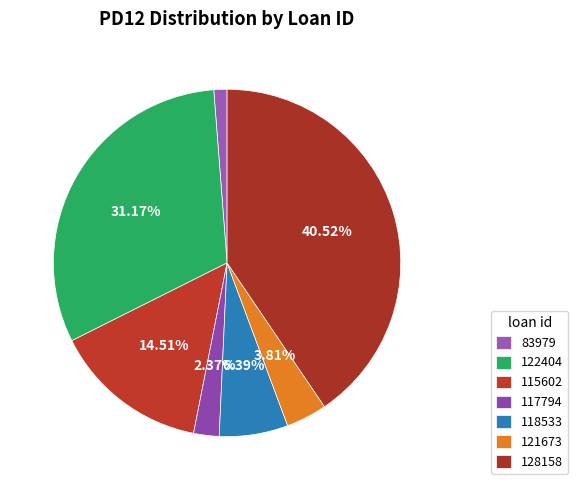

How many slices are in this pie chart?

7